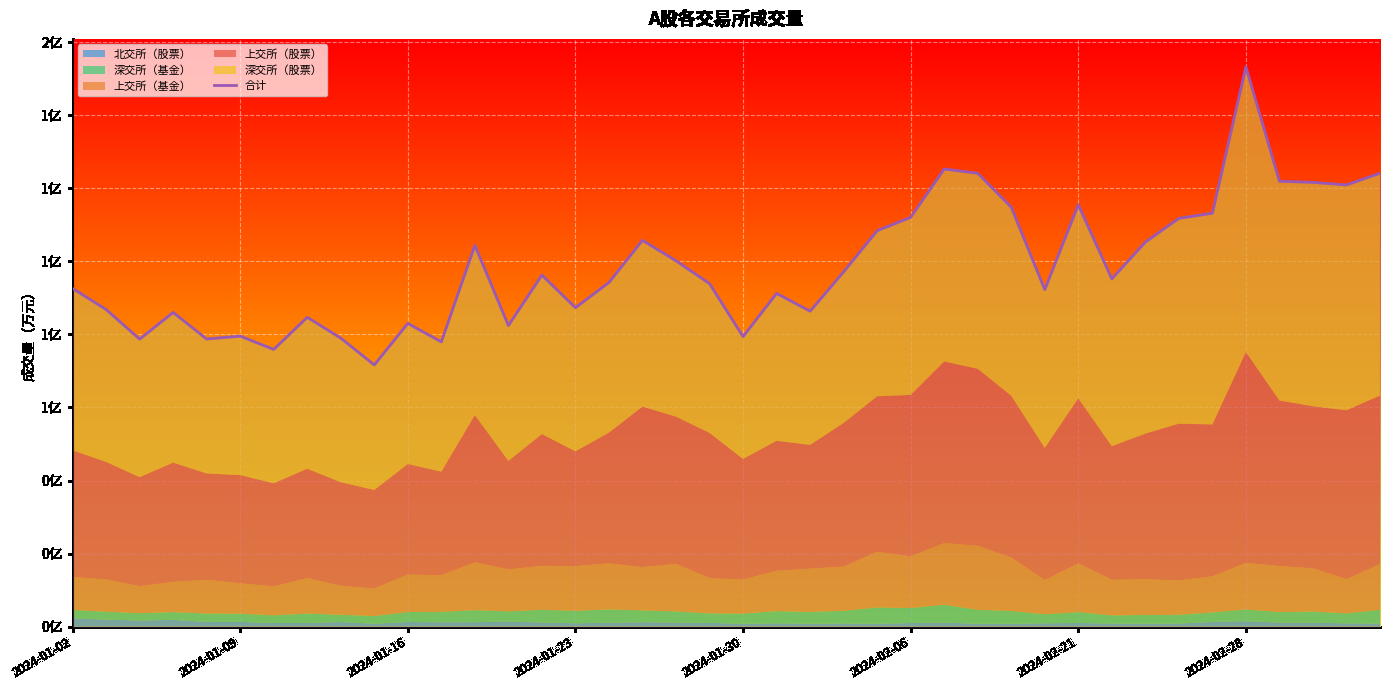

How many points are higher than both their immediate neighbors (excluding endpoints)?

11